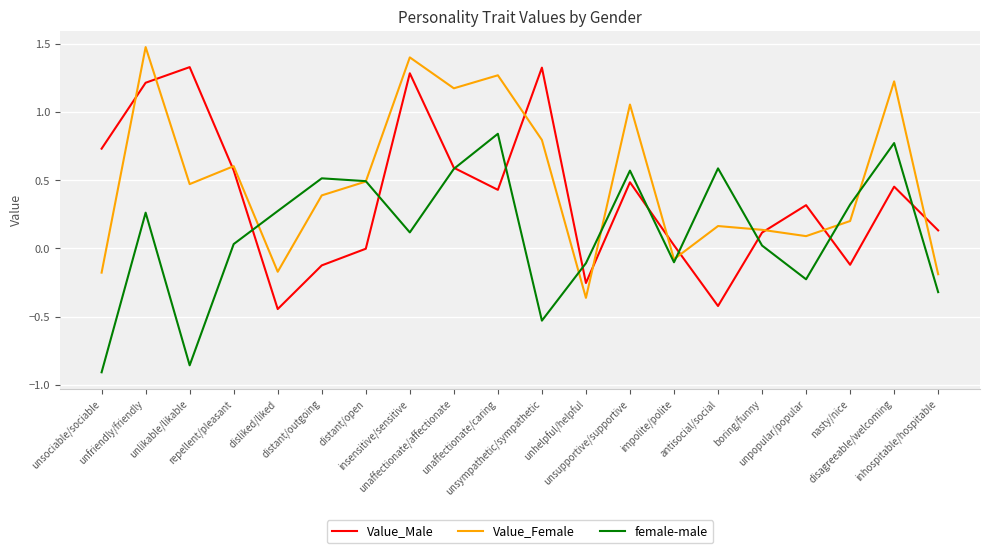

What is the greatest value displayed?

1.5